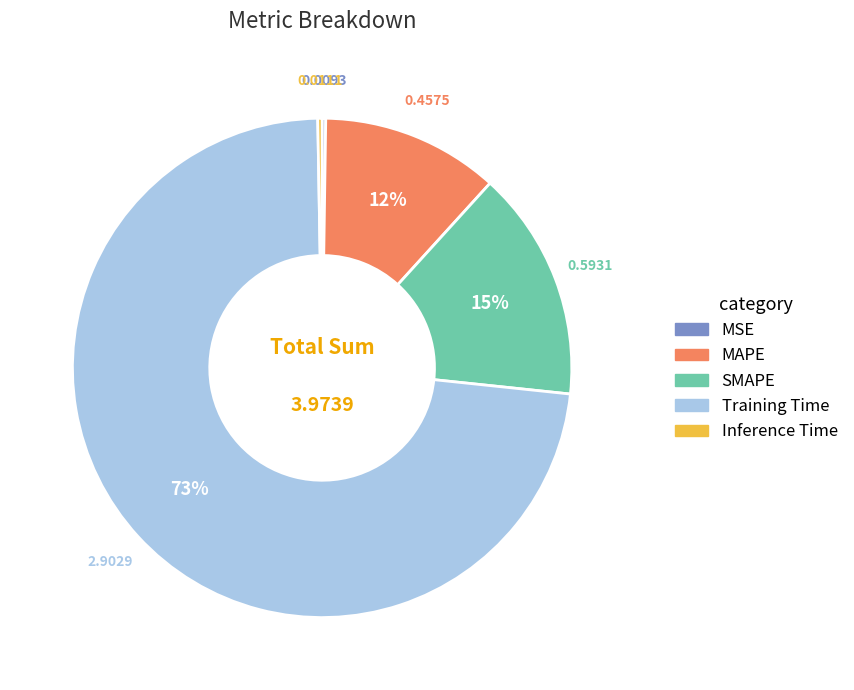

Do SMAPE and Inference Time together represent more than half of the pie?

No